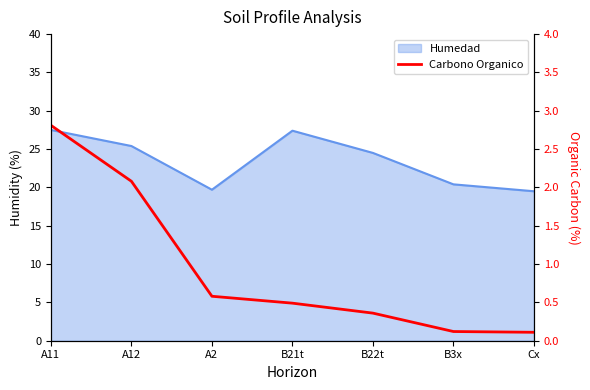

What position from the left is B21t?

4